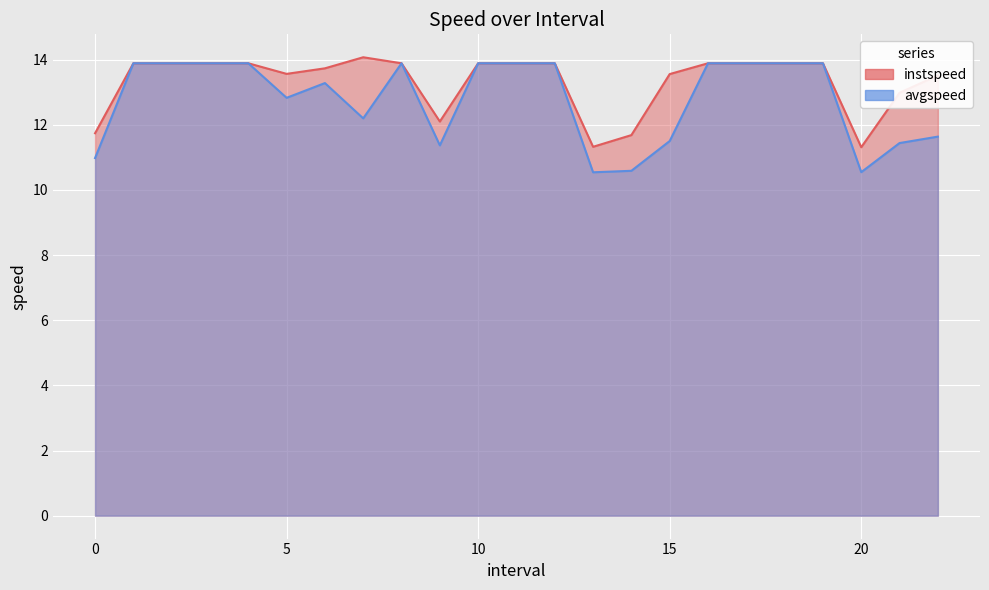

What is the spread (max minus min) of values at 22.0?

1.9